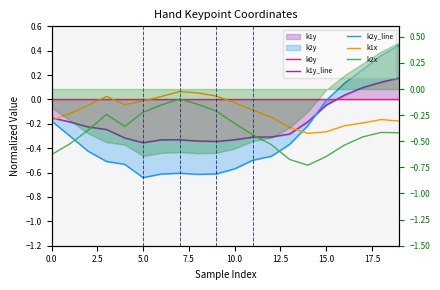

What is the average value of the k1y_line series?

-0.2